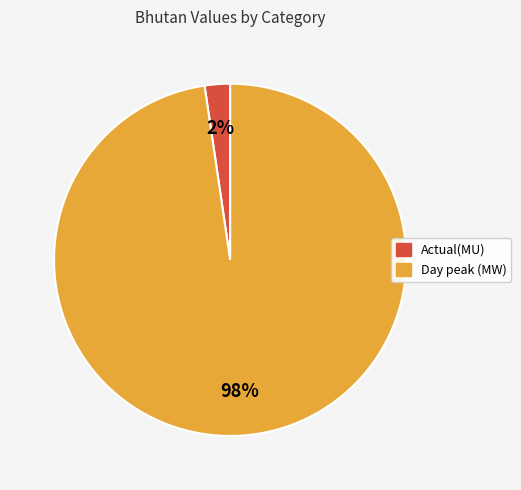

Rank the categories by value from highest to lowest.

Day peak (MW), Actual(MU)